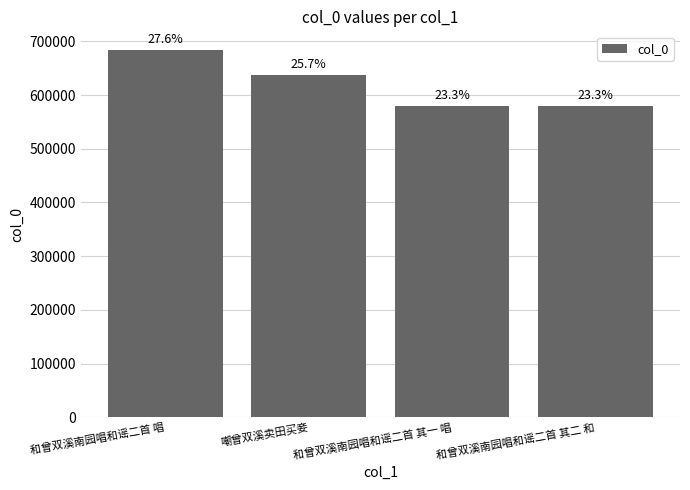

Are the bars horizontal?

No